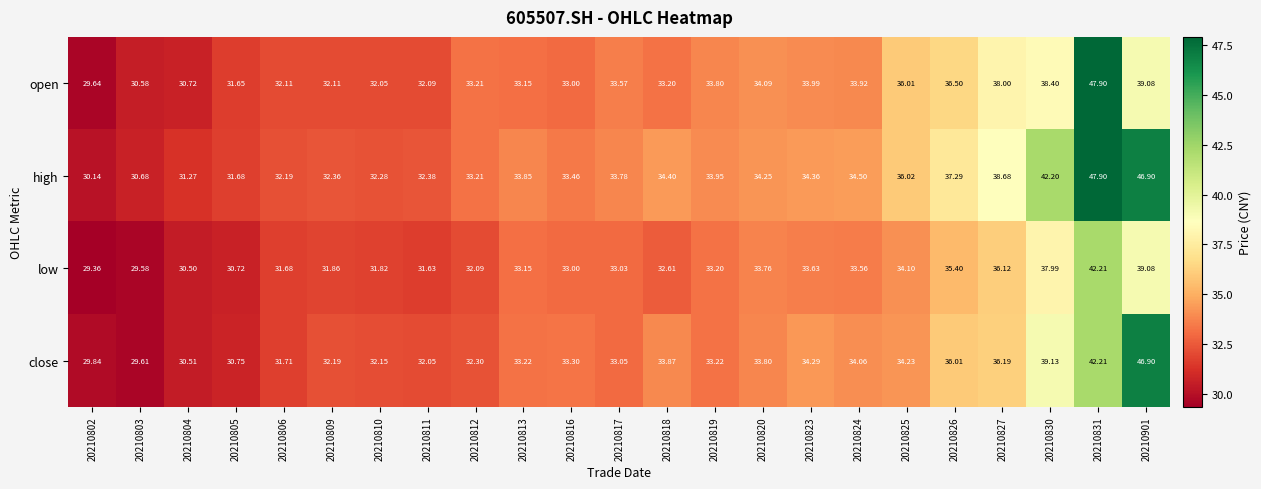

Between 20210820 and 20210830, which series saw the biggest shift?

high